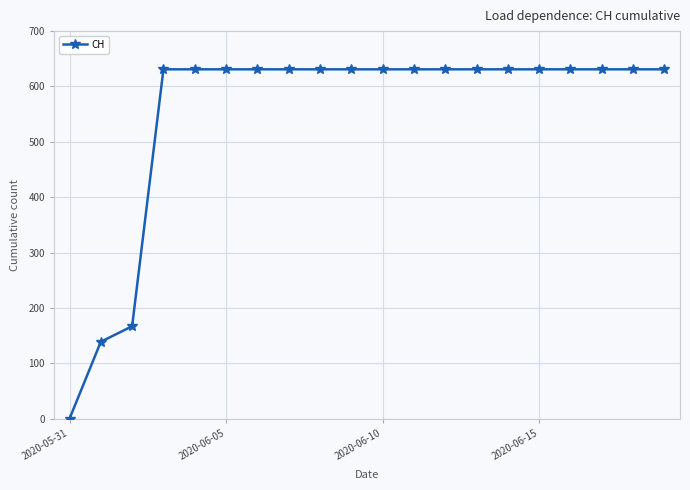

What is the difference between the maximum and minimum values?

631